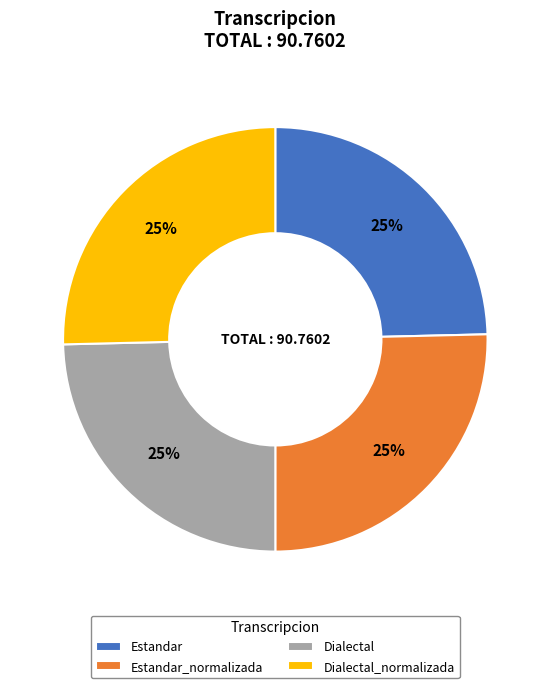

What is the ratio of the value at Dialectal to the value at Estandar?

1.0